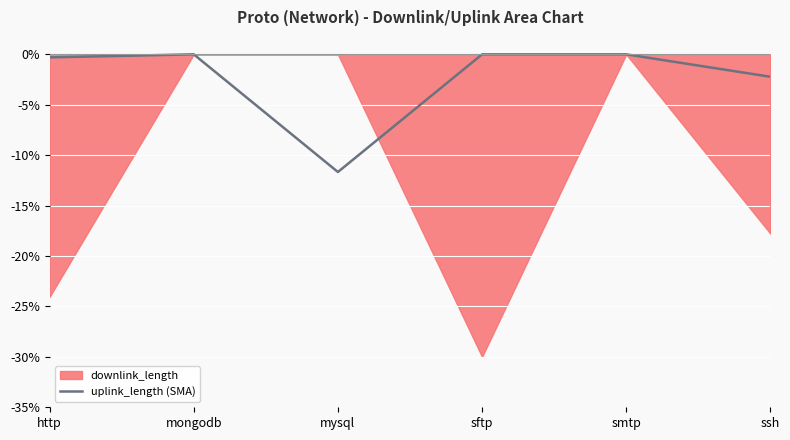

Reading left to right, what are all the values shown in this chart?

http=-0.3	mongodb=-0.0	mysql=-11.7	sftp=-0.0	smtp=-0.0	ssh=-2.2